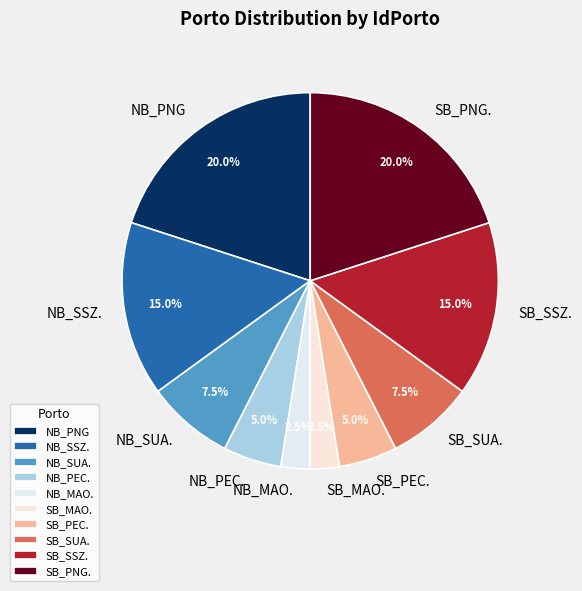

Is SB_PNG. the majority of the pie?

No